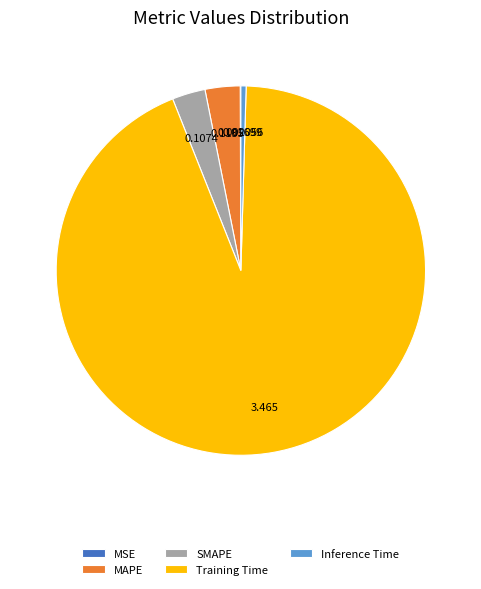

Which slice is the largest?

Training Time